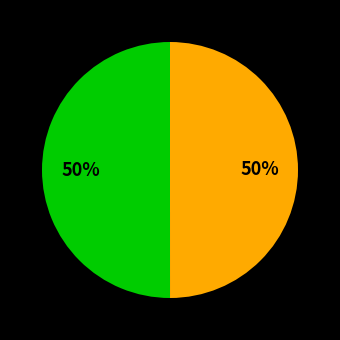

To the nearest percent, what is the average slice percentage?

50%